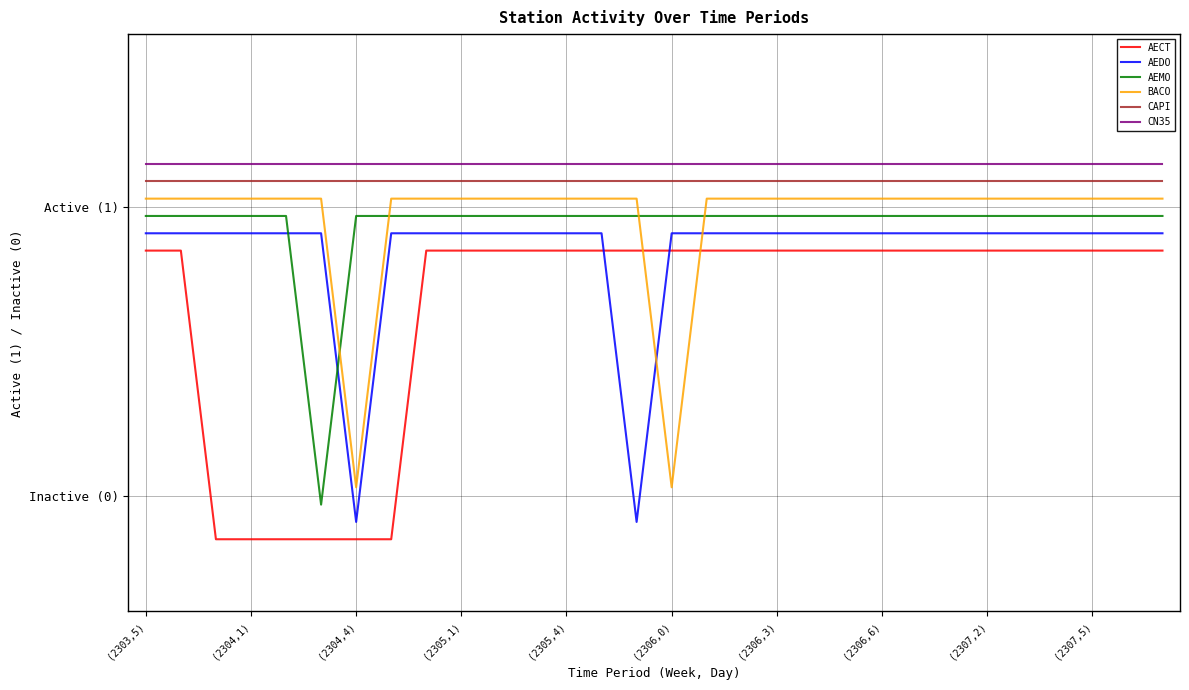

True or false: BACO and CN35 cross at least once.

False